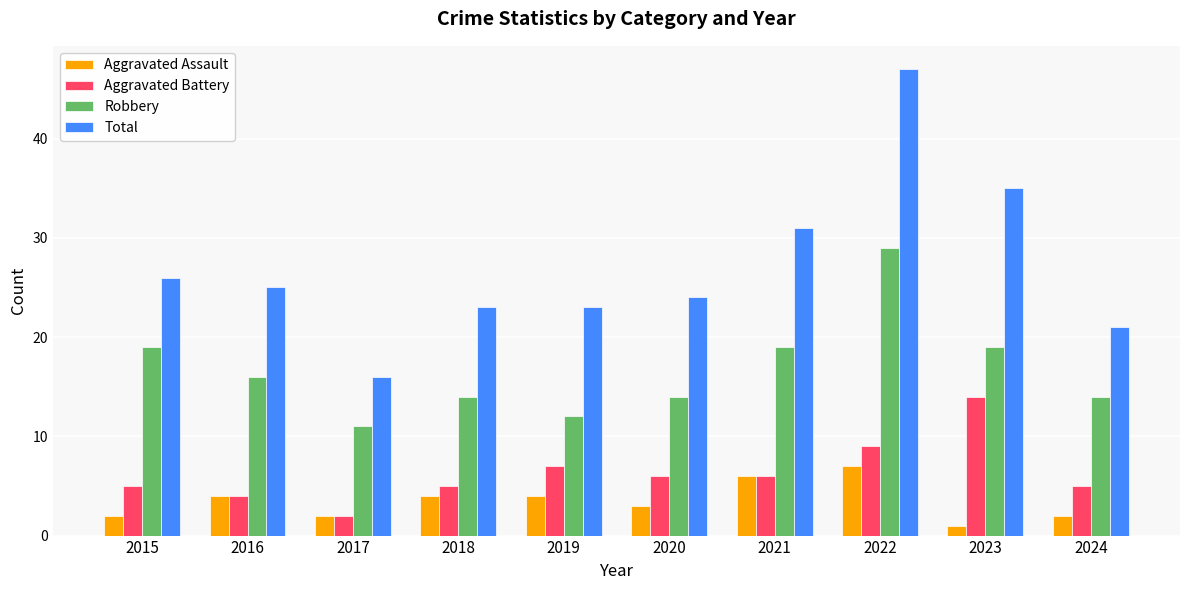

What is the value of the Robbery bar at the 7th from the left?

19